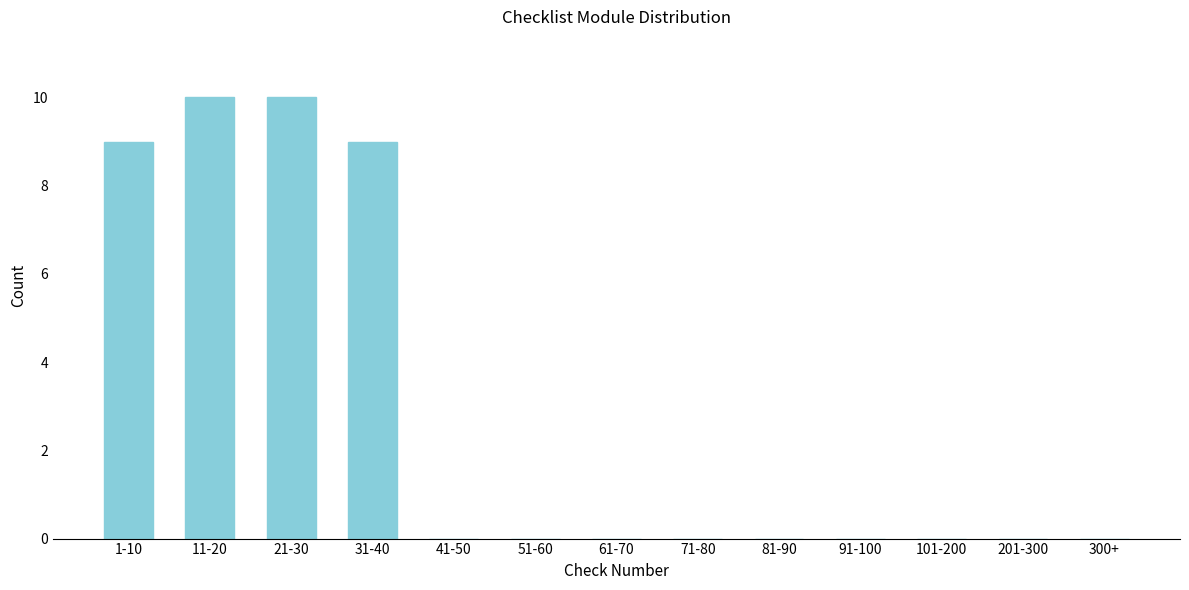

Reading left to right, what are all the values shown in this chart?

1-10=9	11-20=10	21-30=10	31-40=9	41-50=0	51-60=0	61-70=0	71-80=0	81-90=0	91-100=0	101-200=0	201-300=0	300+=0